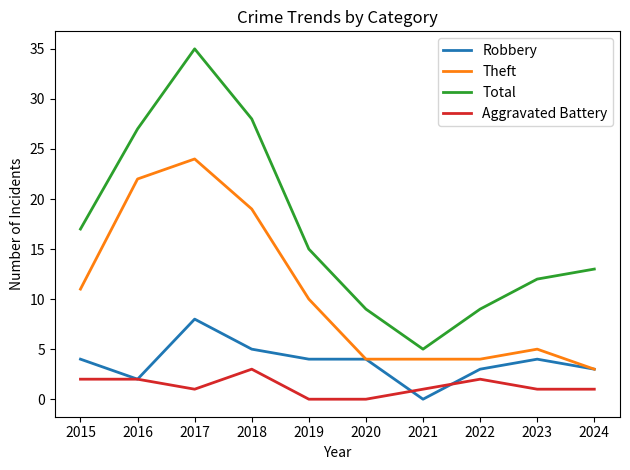

What is the average value of the Theft series?

11